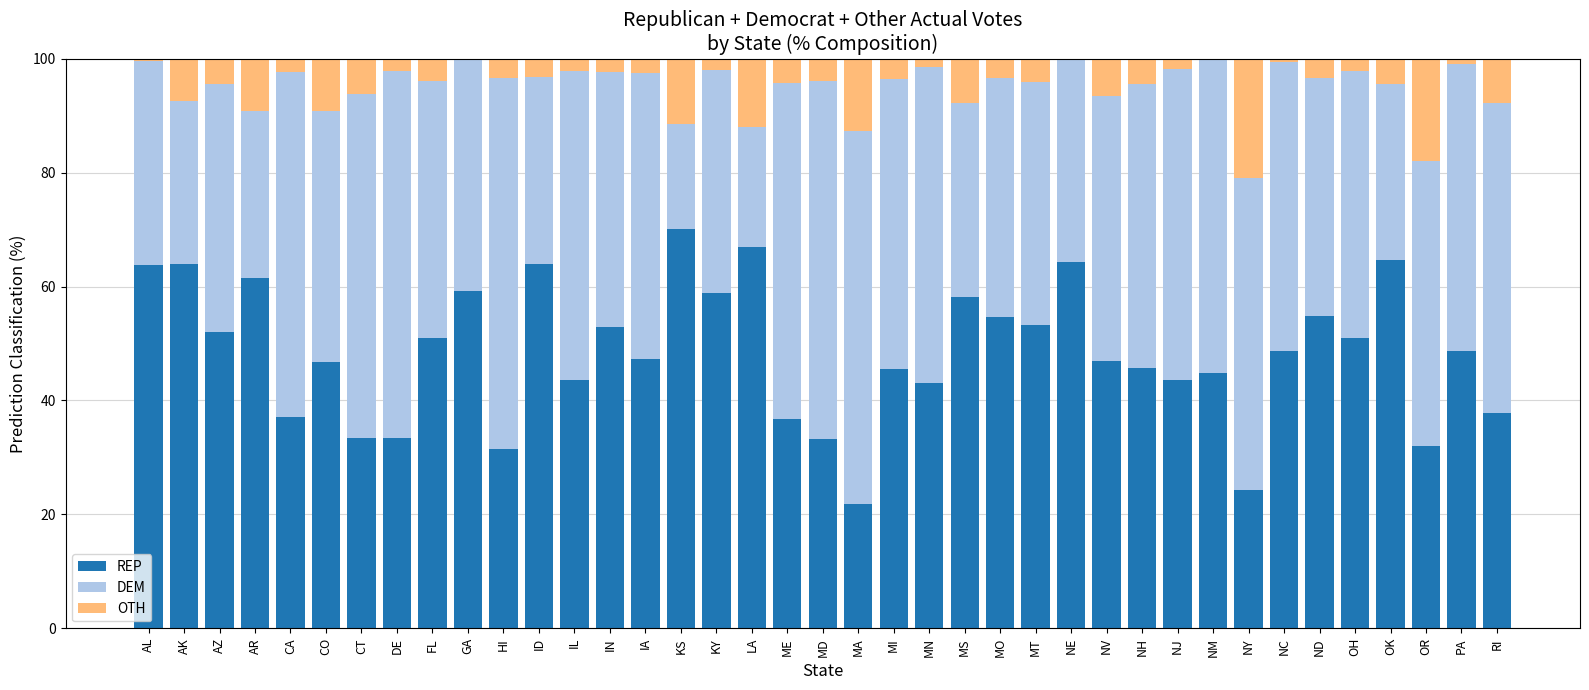

What is the approximate value of REP at GA?

59.2